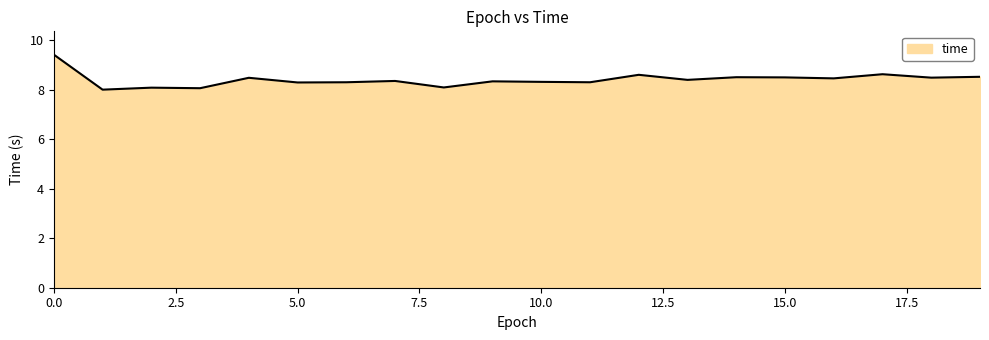

What is the smallest value displayed?

8.0